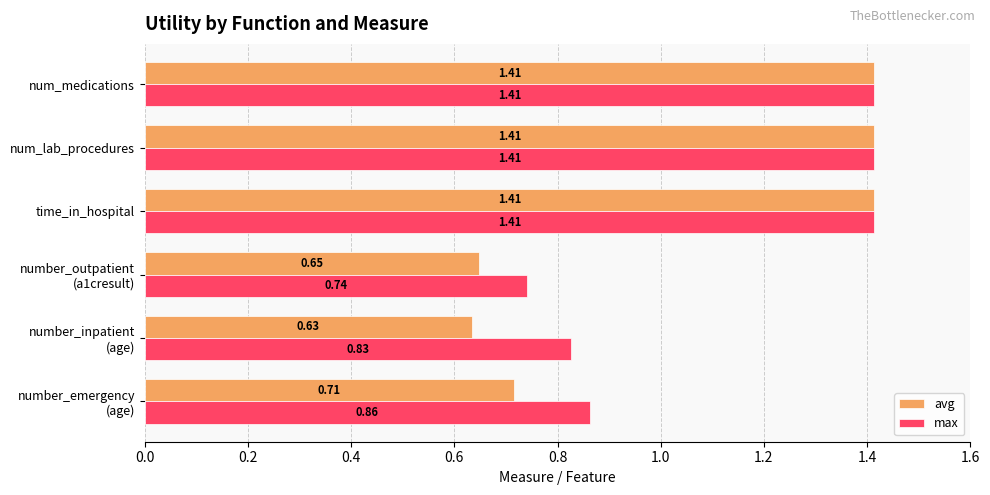

Which series has the largest total across all categories?

max